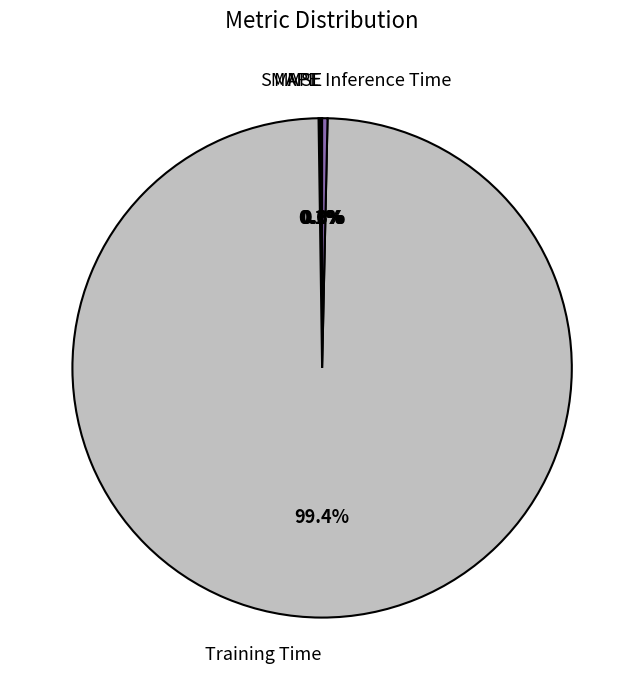

Which slice is the largest?

Training Time